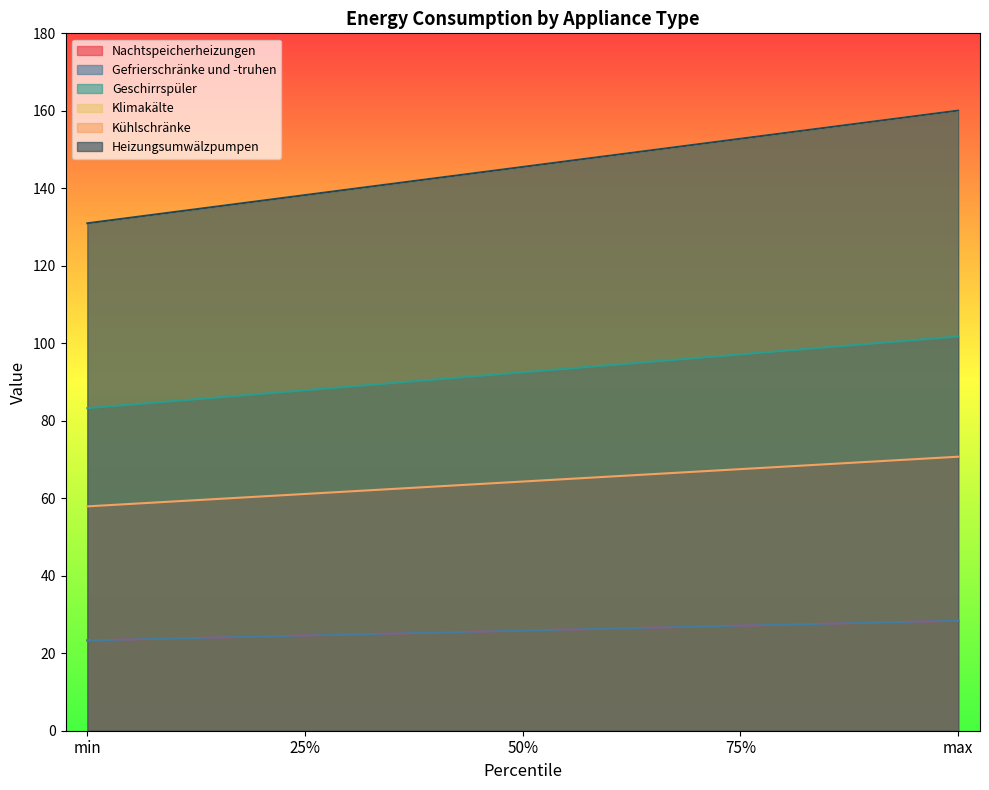

Which series has the largest range (max minus min)?

Klimakälte